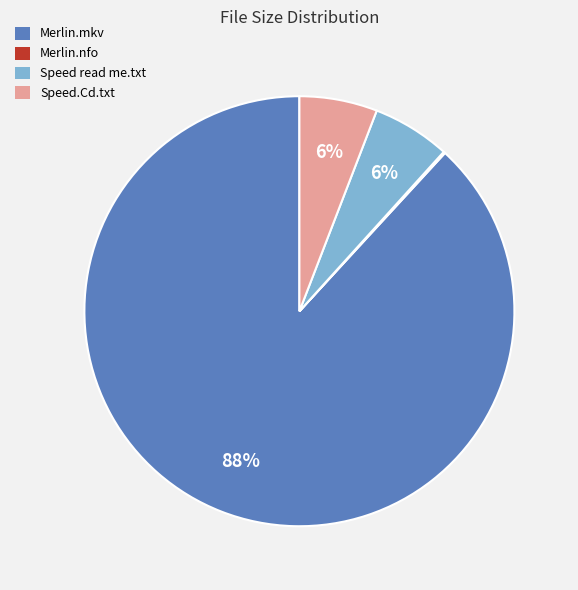

Combined, do Speed.Cd.txt and Merlin.mkv account for over 50%?

Yes